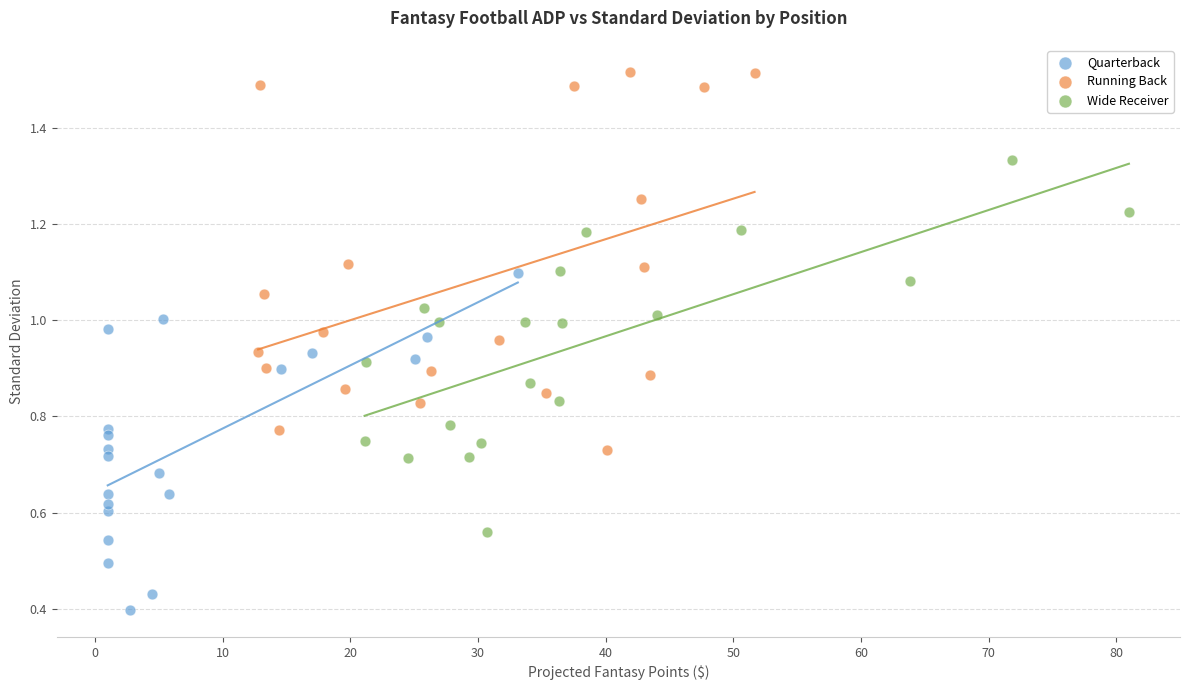

Which series reaches the minimum Y coordinate?

Quarterback